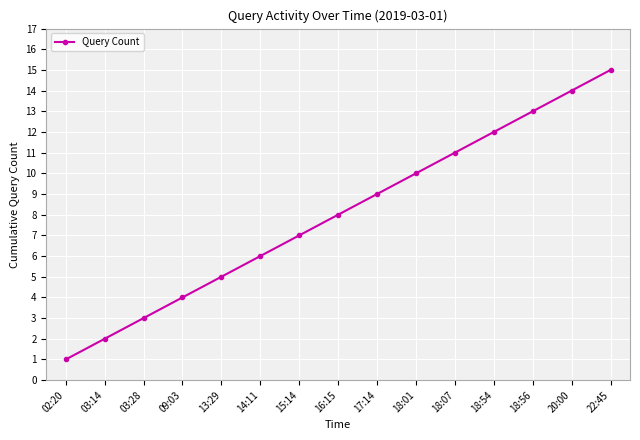

Reading left to right, what are all the values shown in this chart?

02:20=1	03:14=2	03:28=3	09:03=4	13:29=5	14:11=6	15:14=7	16:15=8	17:14=9	18:01=10	18:07=11	18:54=12	18:56=13	20:00=14	22:45=15